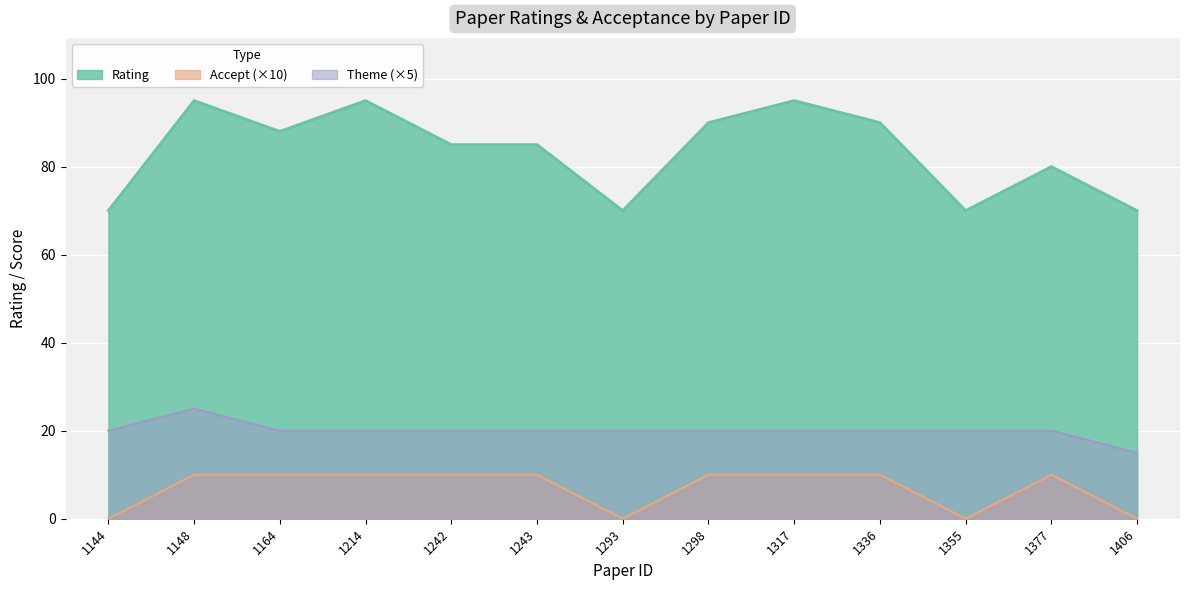

Reading right to left, transcribe all the data shown in this chart.

Rating: 1406=70	1377=80	1355=70	1336=90	1317=95	1298=90	1293=70	1243=85	1242=85	1214=95	1164=88	1148=95	1144=70
Accept: 1406=0	1377=10	1355=0	1336=10	1317=10	1298=10	1293=0	1243=10	1242=10	1214=10	1164=10	1148=10	1144=0
Theme: 1406=15	1377=20	1355=20	1336=20	1317=20	1298=20	1293=20	1243=20	1242=20	1214=20	1164=20	1148=25	1144=20